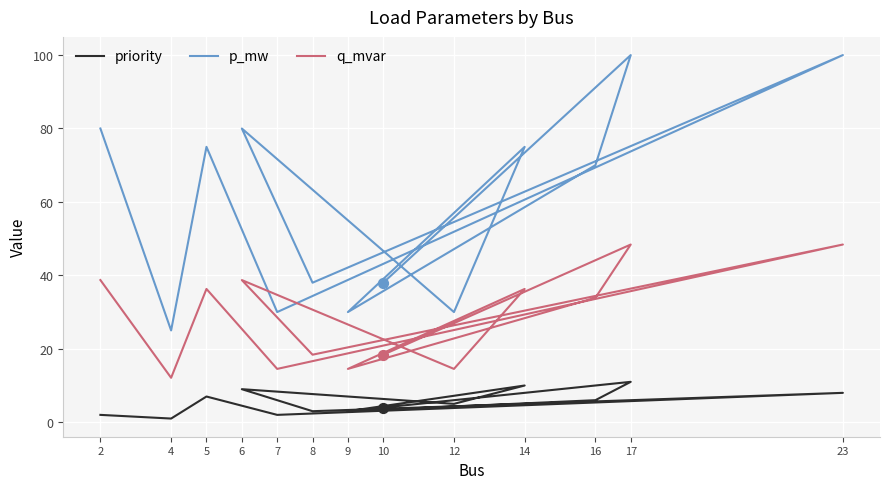

At how many categories does at least one series exceed 36?

9